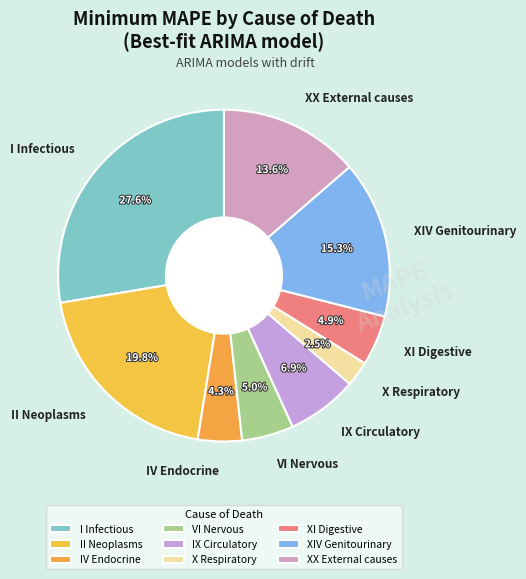

Which category has the smallest portion of the pie?

X Respiratory